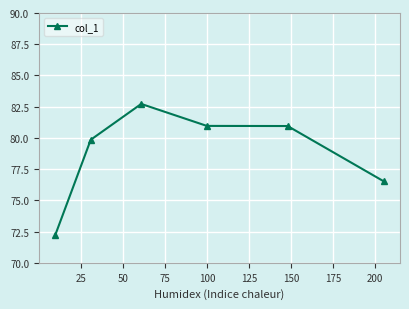

What is the greatest value displayed?

82.7